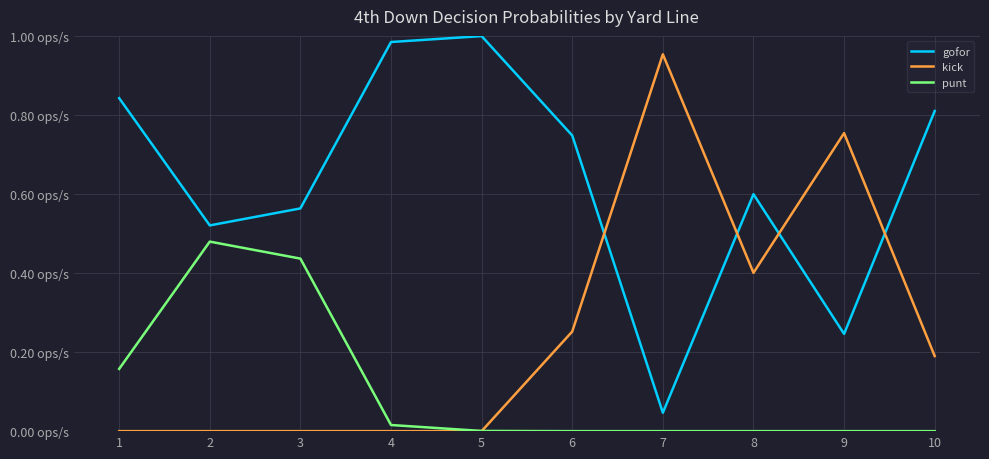

What is the maximum value for punt?

0.5